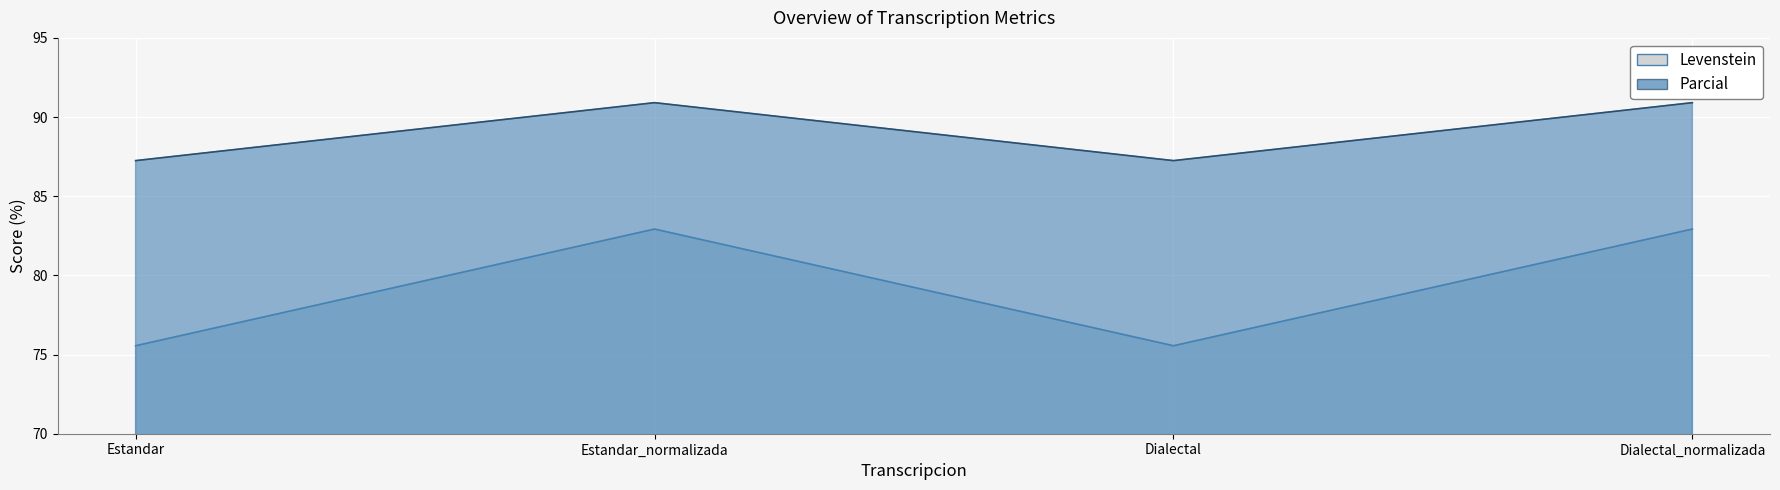

True or false: Parcial and Levenstein intersect in this chart.

False